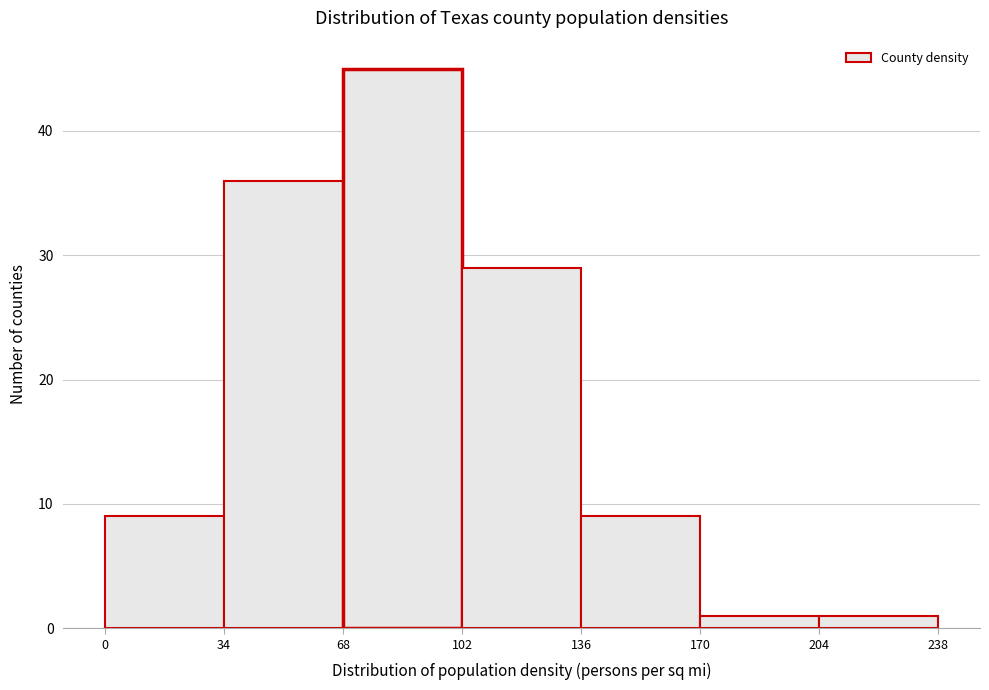

Over which range of the x-axis is the bar tallest?

68 to 102